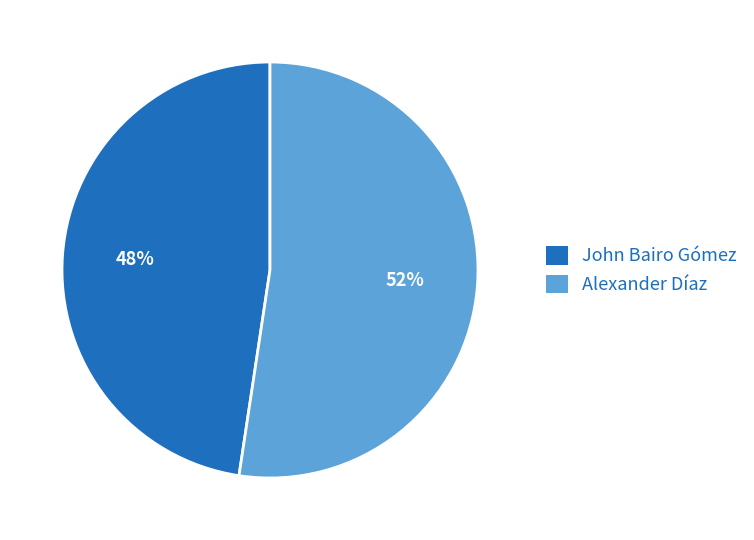

Which category has the biggest portion of the pie?

Alexander Díaz